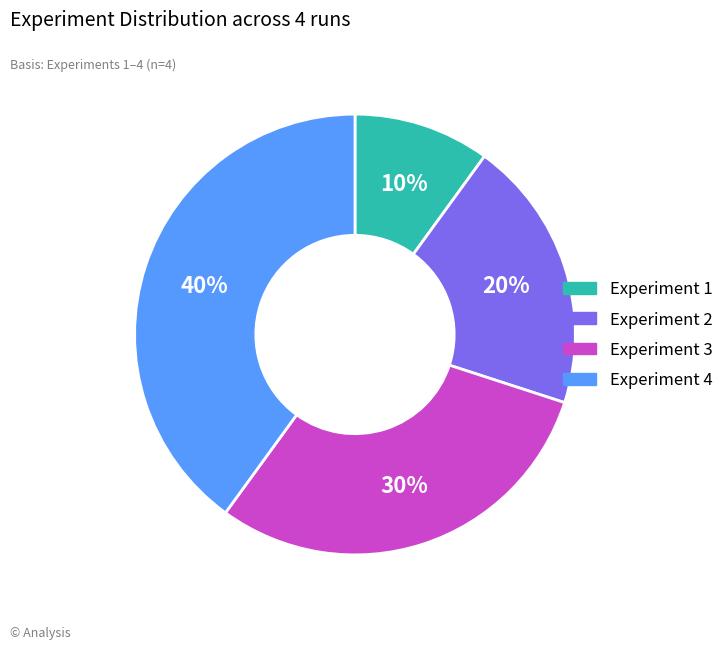

Which slice is the largest?

Experiment 4